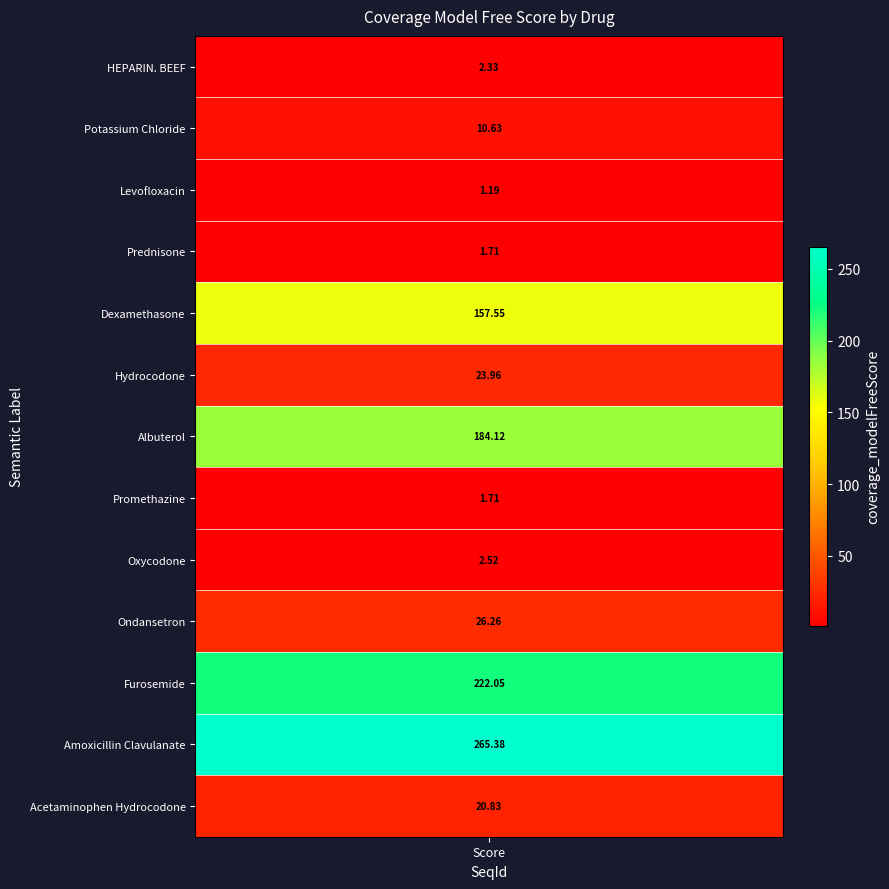

True or false: Levofloxacin -1 -2 has a value of 0.5 at value.

False